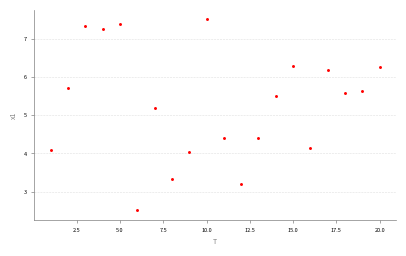

What Y value in the scatter plot is closest to 5?

5.2